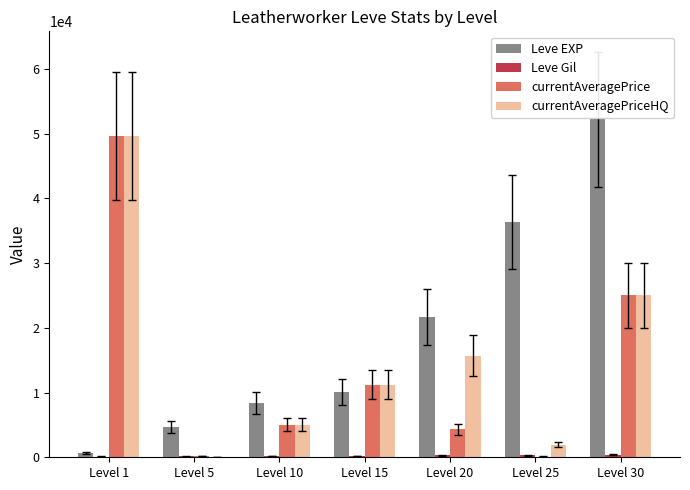

Which series has the largest total across all categories?

Leve EXP